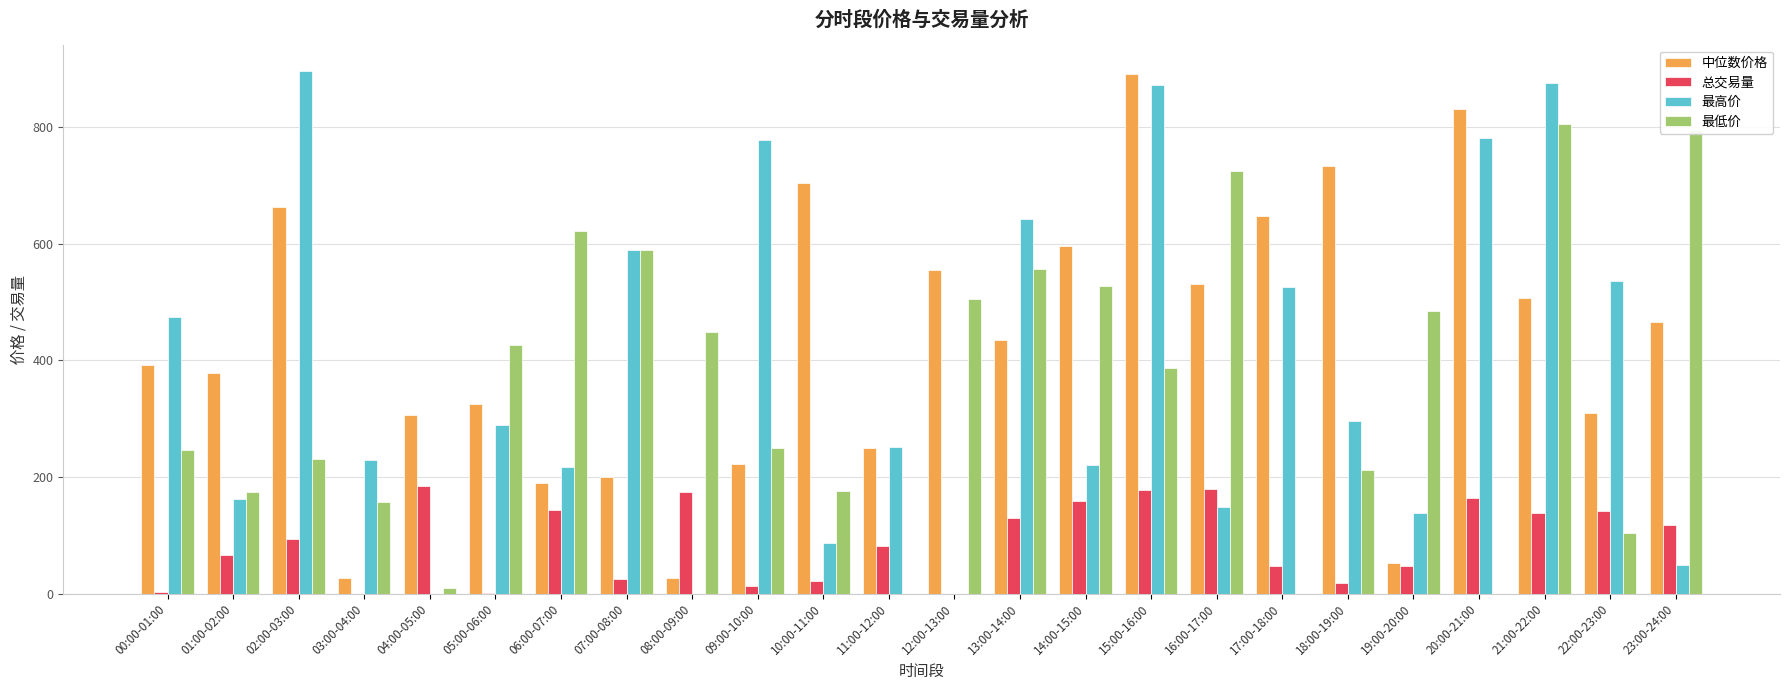

What is the total value across all series at 16:00-17:00?

1583.1